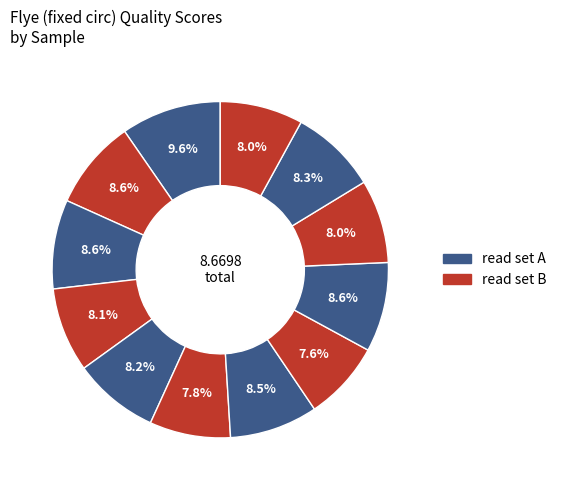

How many slices are in this pie chart?

12